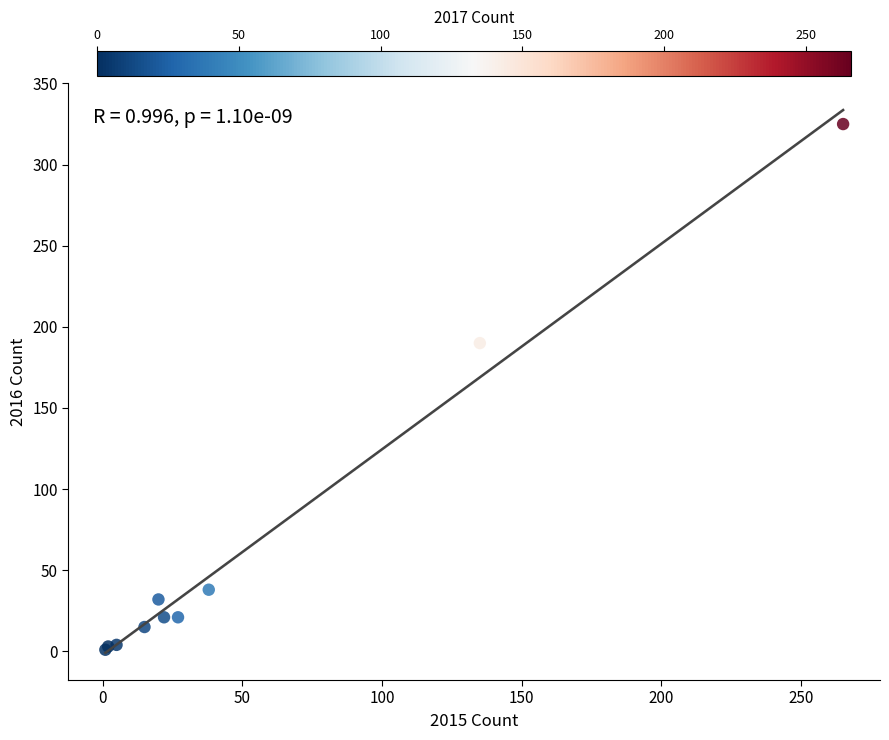

What Y value in the scatter plot is closest to 163?

190